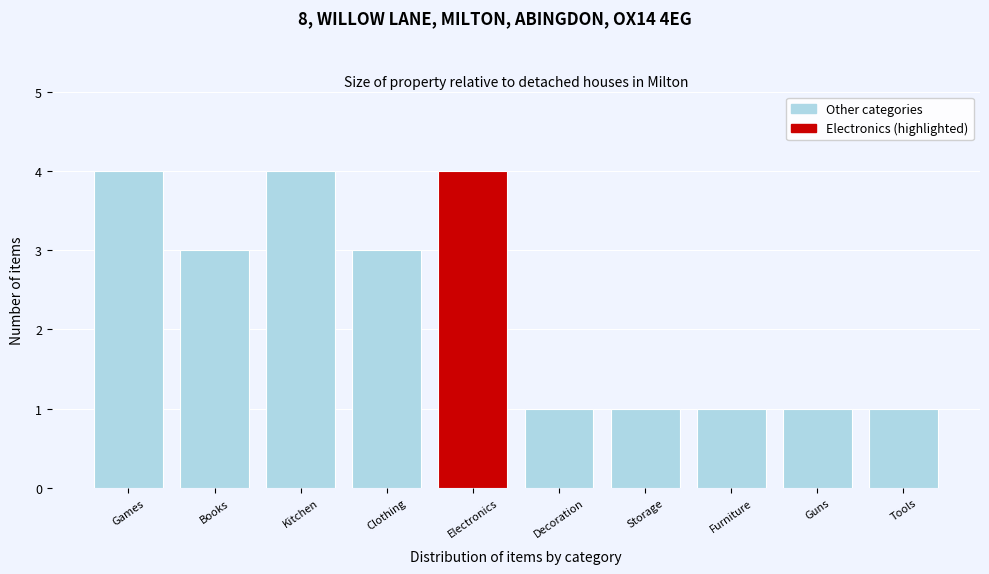

Reading right to left, transcribe all the data shown in this chart.

1	1	1	1	1	4	3	4	3	4